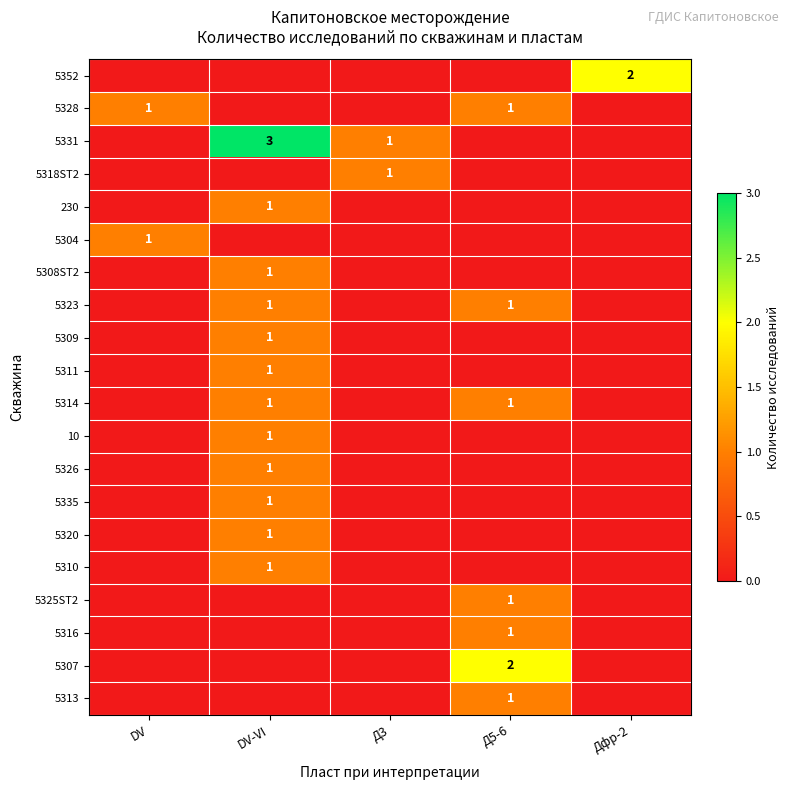

True or false: 5335 has a value of 1 at DV-VI.

True